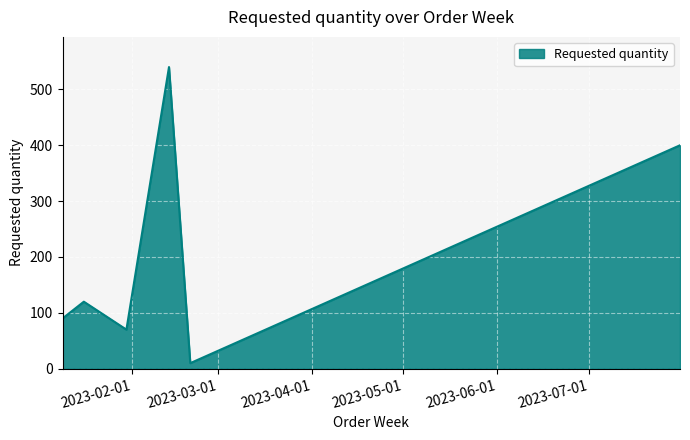

What is the difference between the maximum and minimum values?

530